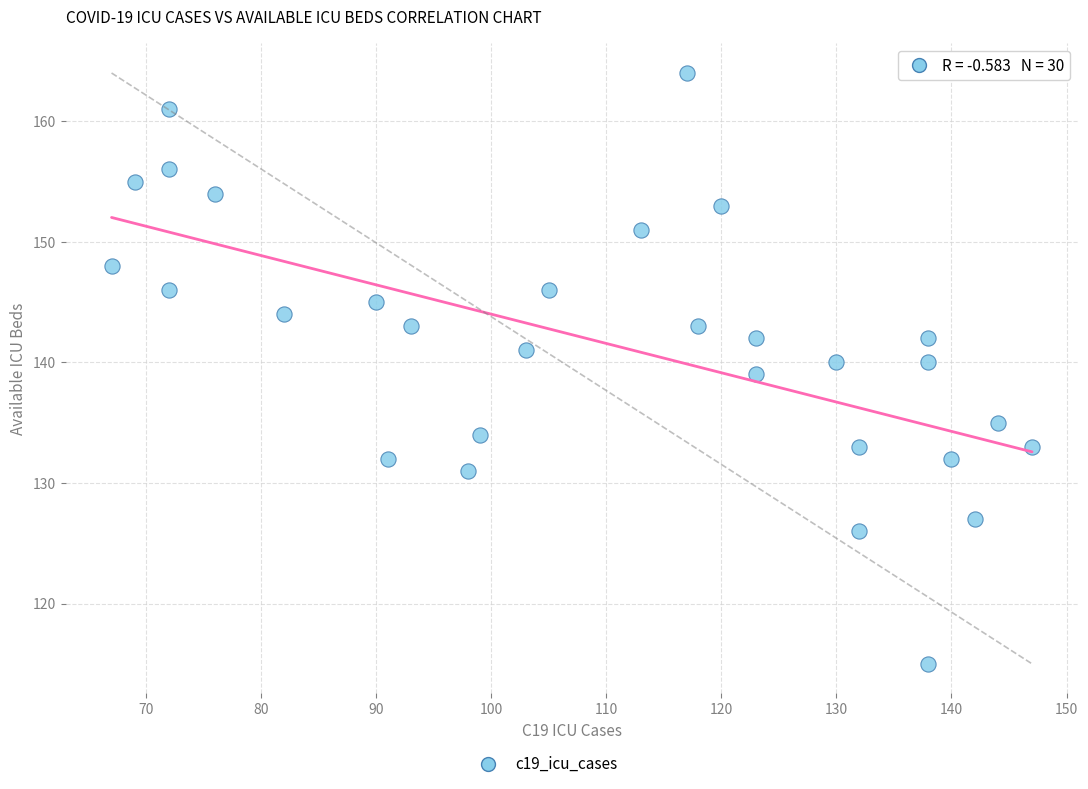

What is the range of X values (max minus min)?

80